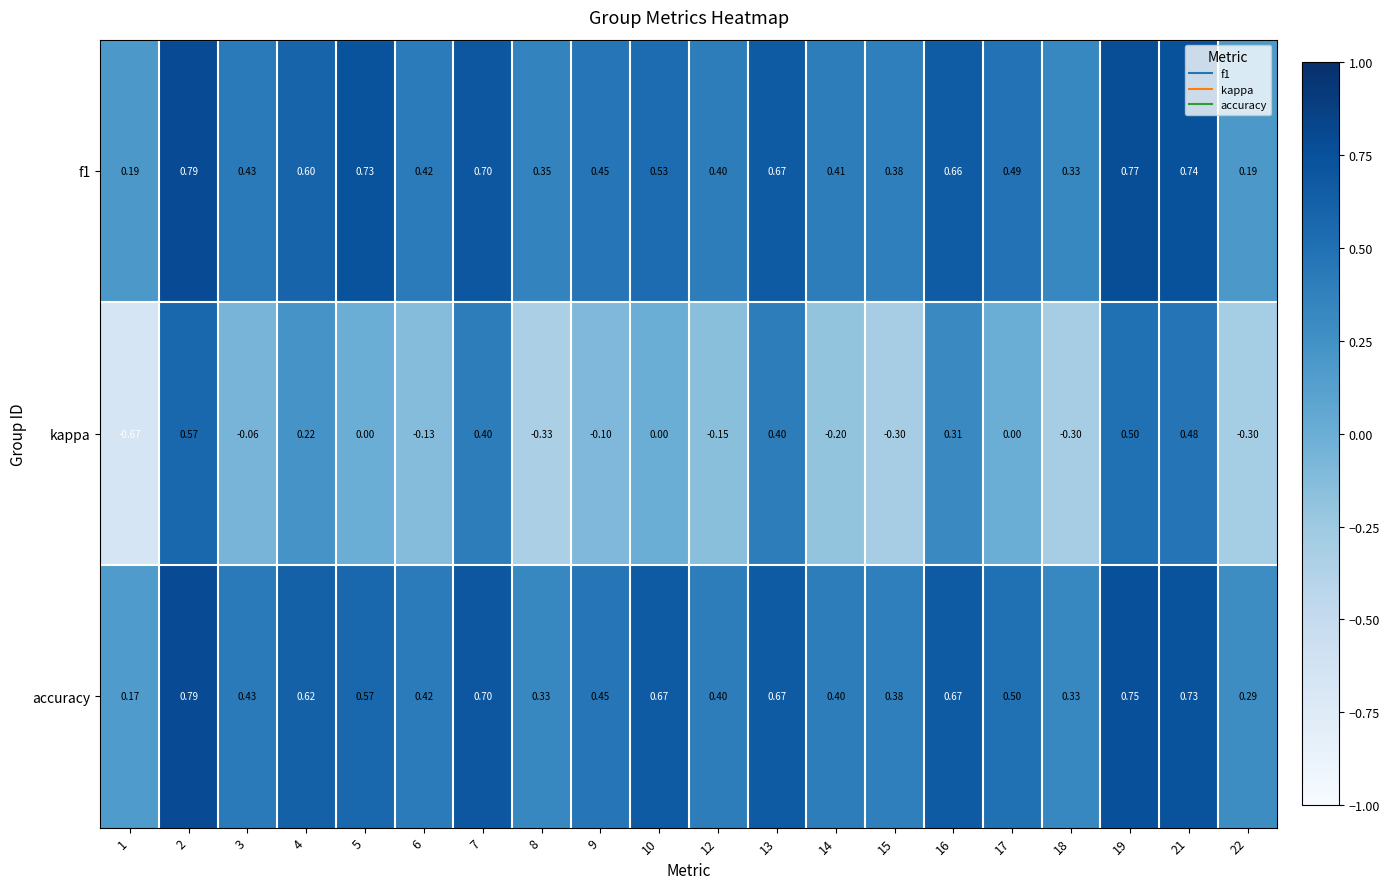

Between 8 and 10, which series saw the biggest shift?

accuracy